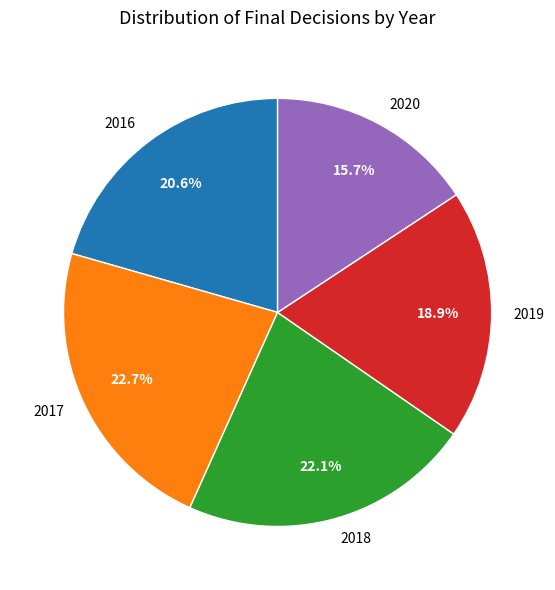

What percentage do 2018 and 2020 together represent?

37.8%